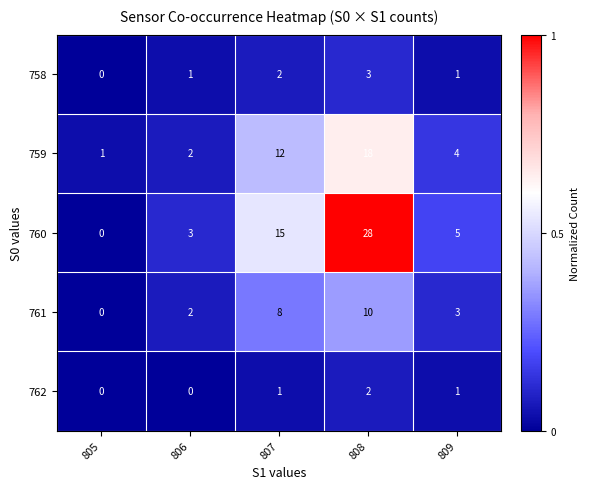

True or false: 758 has a value of 0 at 805.

True